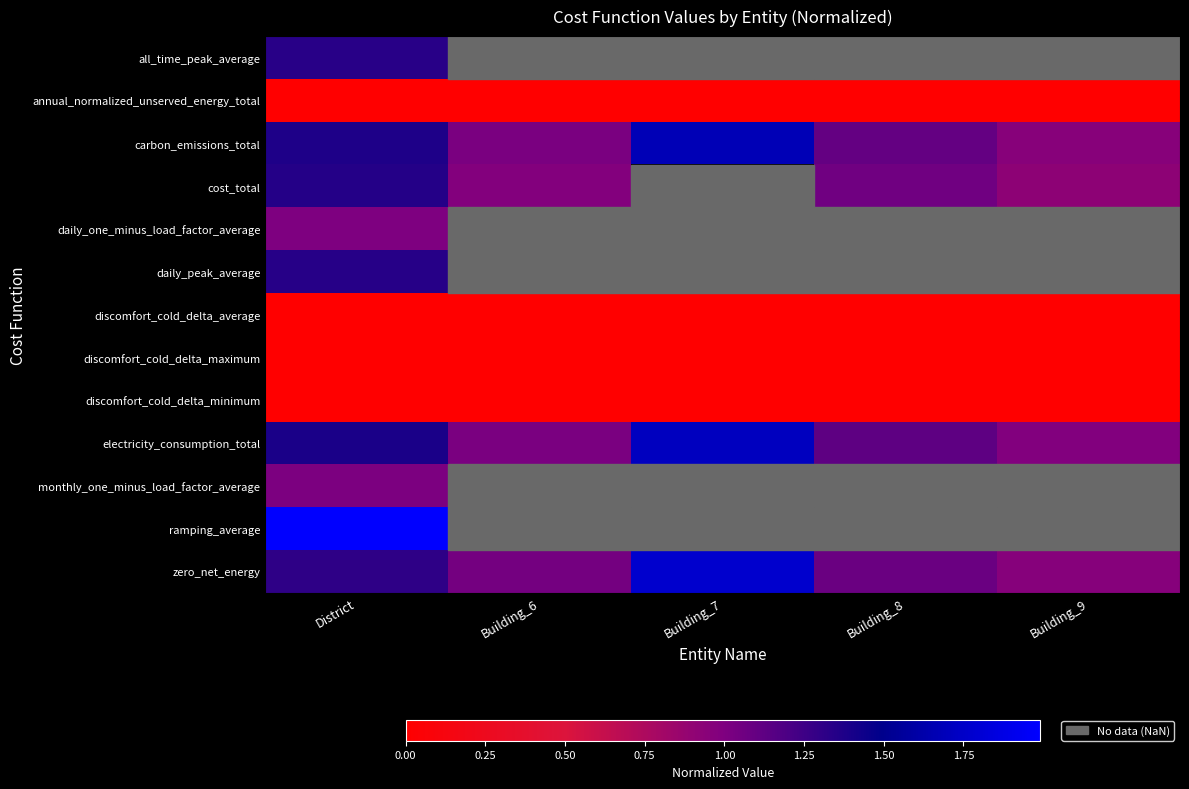

What is the difference between the maximum and minimum values in the zero_net_energy series?

0.8